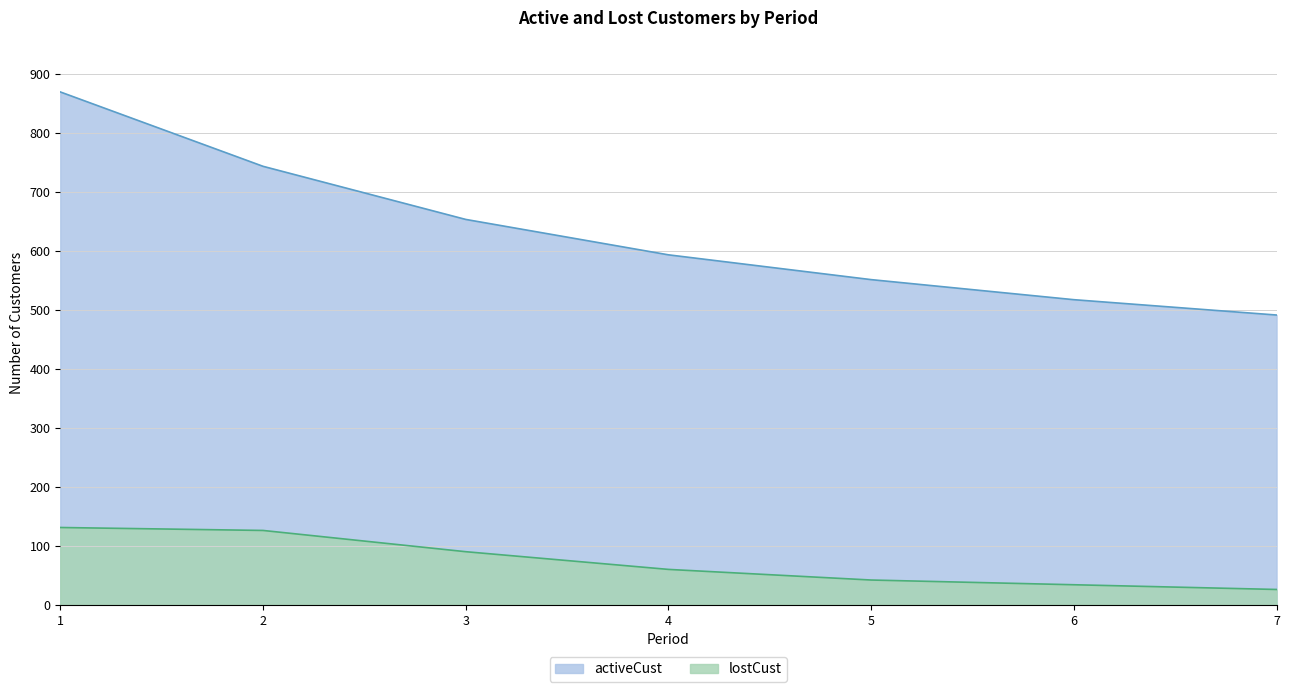

At which category is the sum across all series the highest?

1